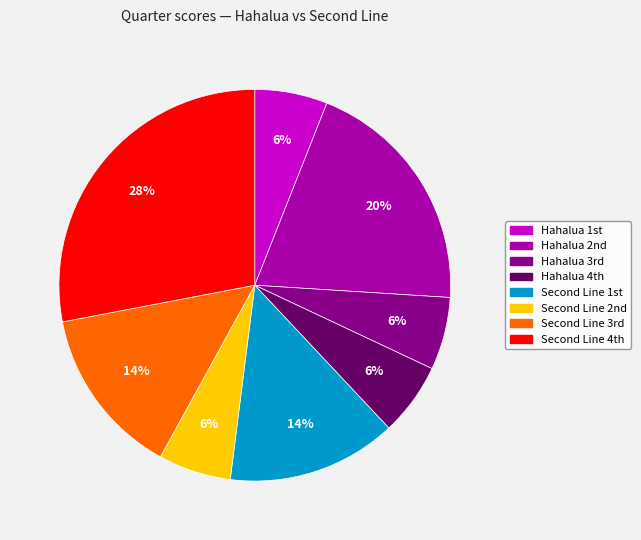

To the nearest percent, what is the difference between the largest and smallest slice percentages?

22%